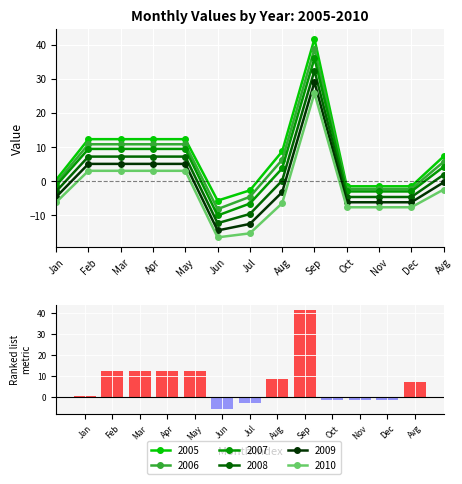

What is the value of the na_pos (positively correlated) bar at the 8th from the left?

8.7